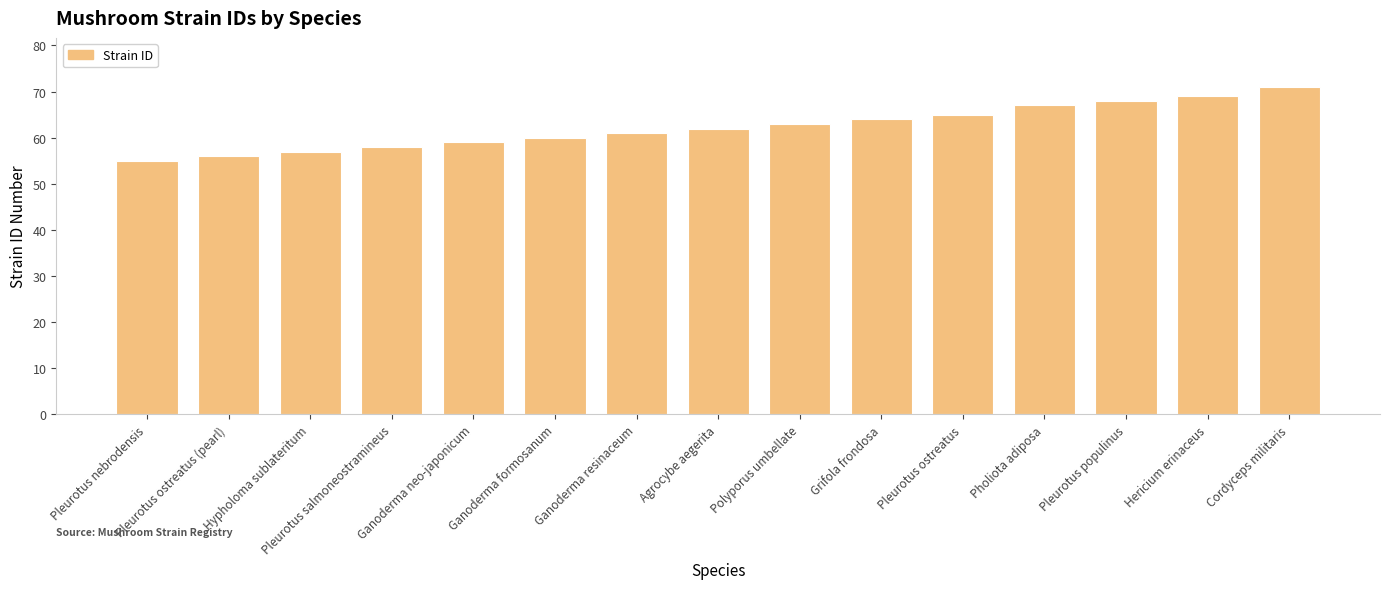

How many values are below 62?

7